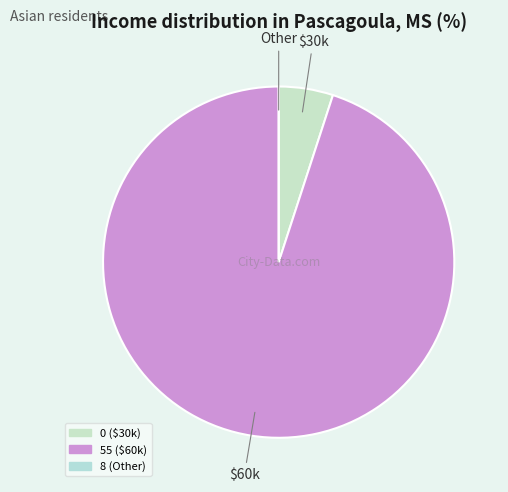

To the nearest percent, what portion does 0 represent?

5%